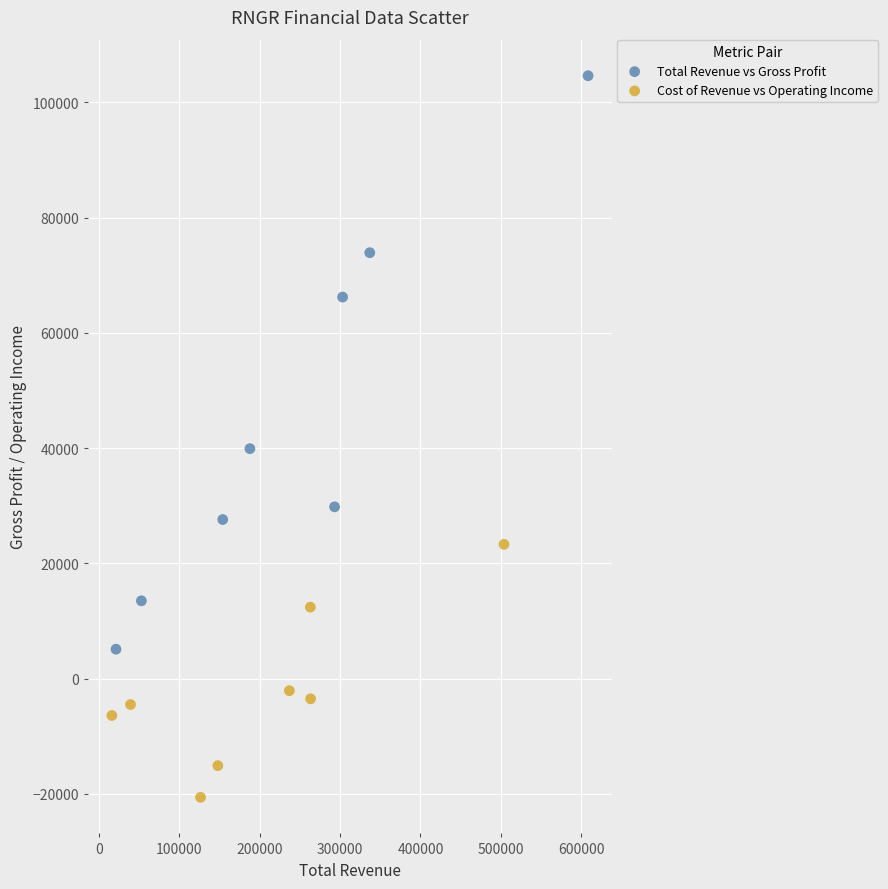

Which series reaches the minimum Y coordinate?

Cost of Revenue vs Operating Income